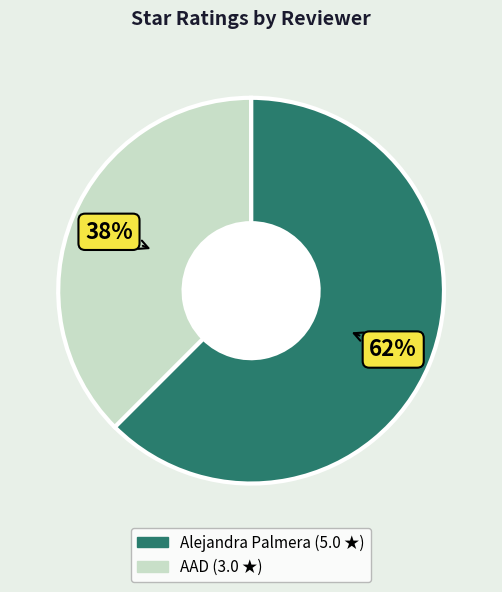

To the nearest percent, what is the combined percentage of Alejandra Palmera and AAD?

100%